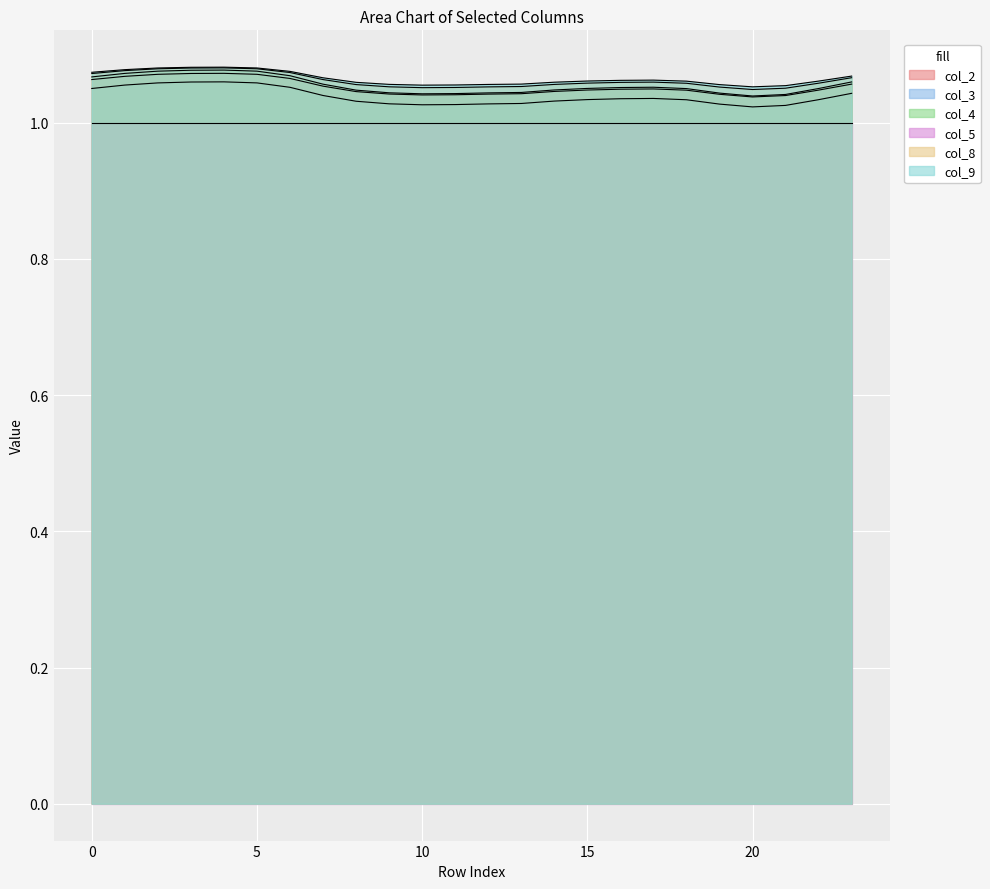

Which series has the largest range (max minus min)?

col_4